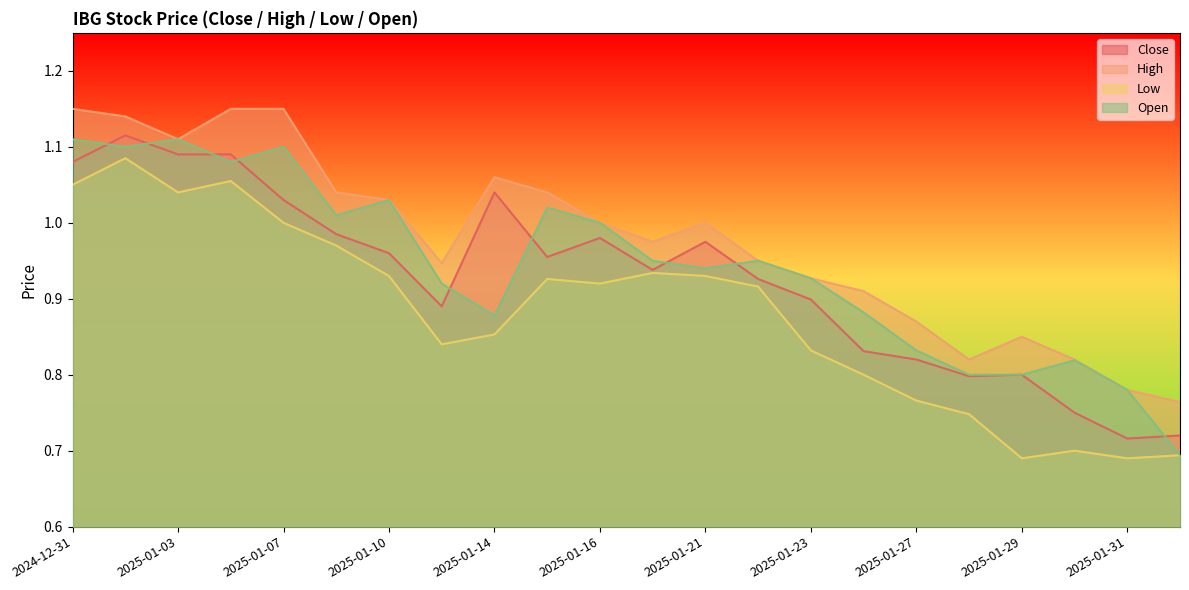

List the series in order of their overall mean, highest first.

High, Open, Close, Low